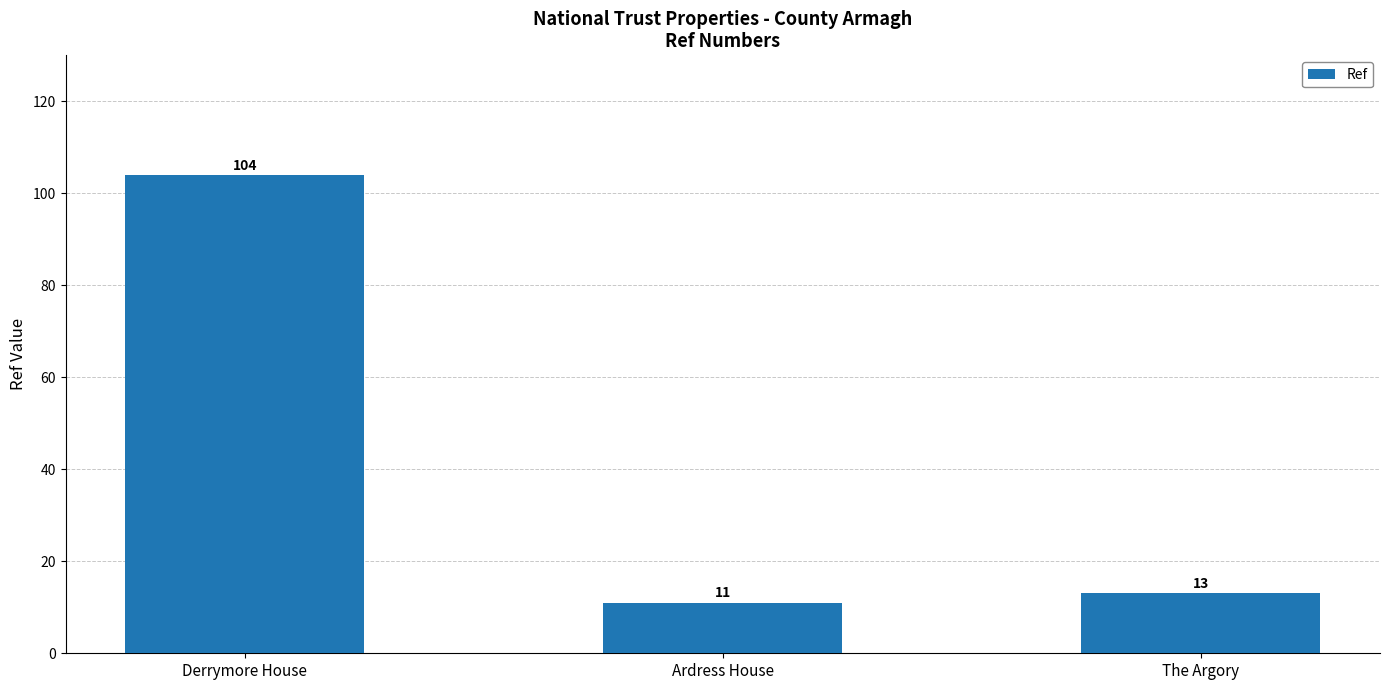

At which category does the chart reach its peak across all series?

Derrymore House